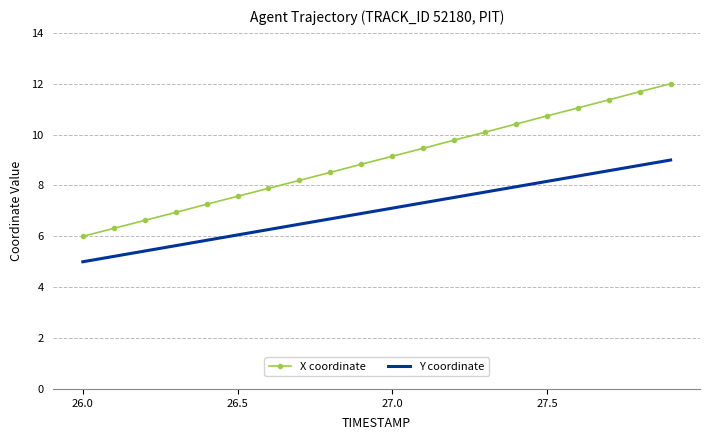

Which series has the largest total across all categories?

X coordinate